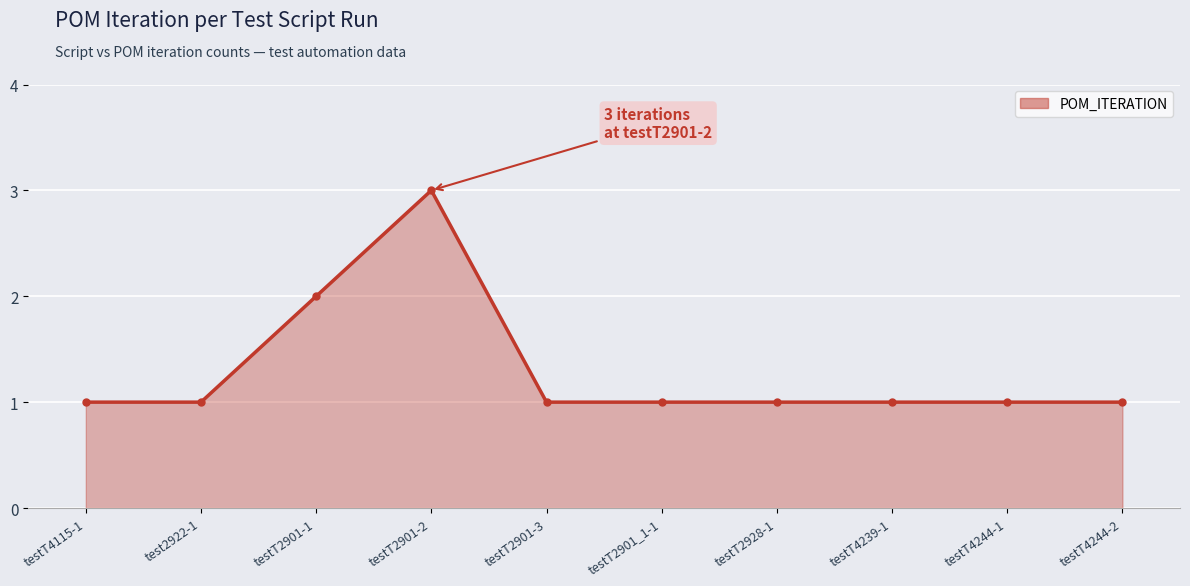

Count the values in the range 1 to 2.

9